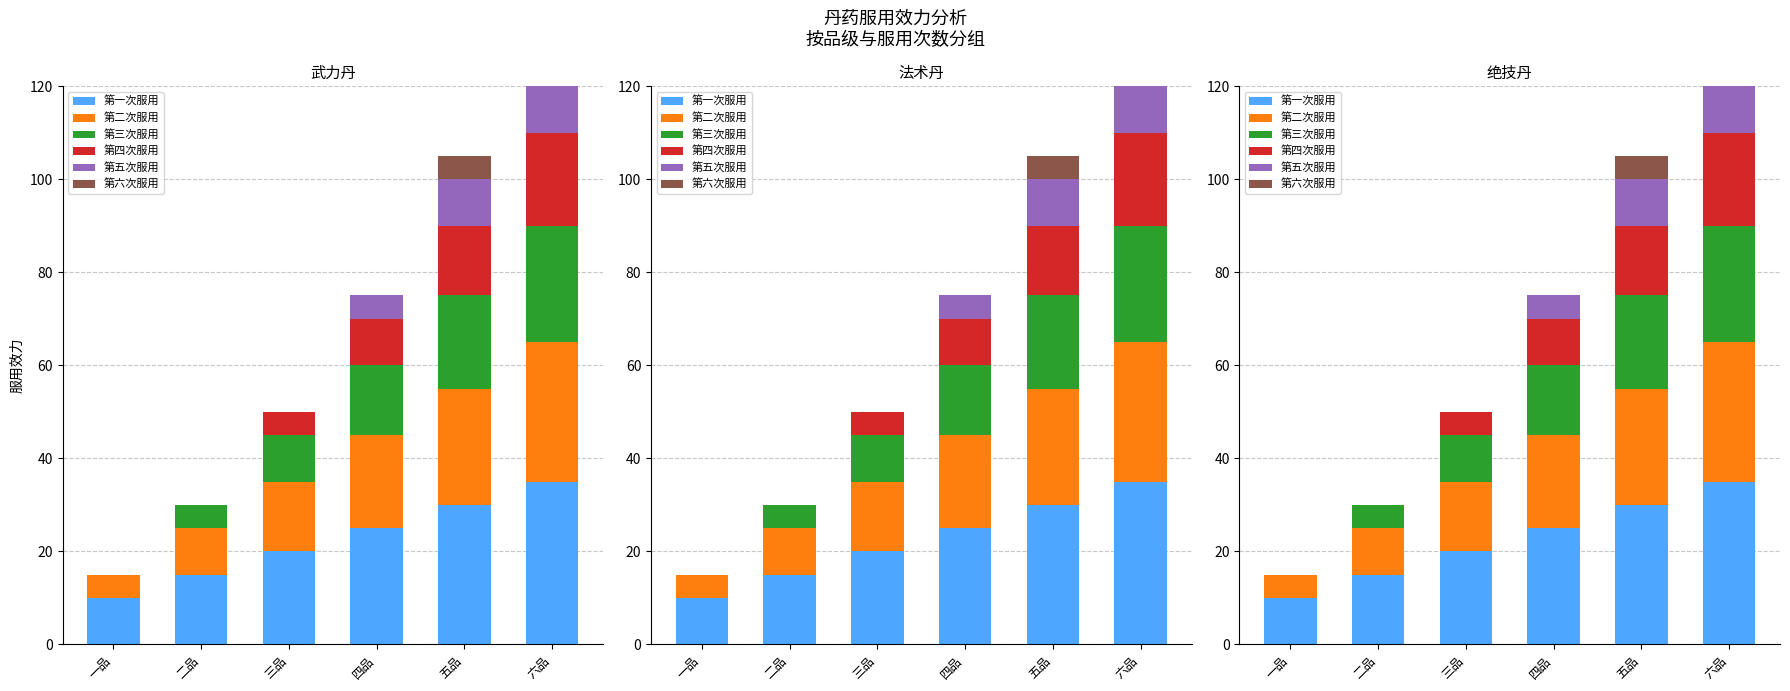

What position from the right is 五品?

2